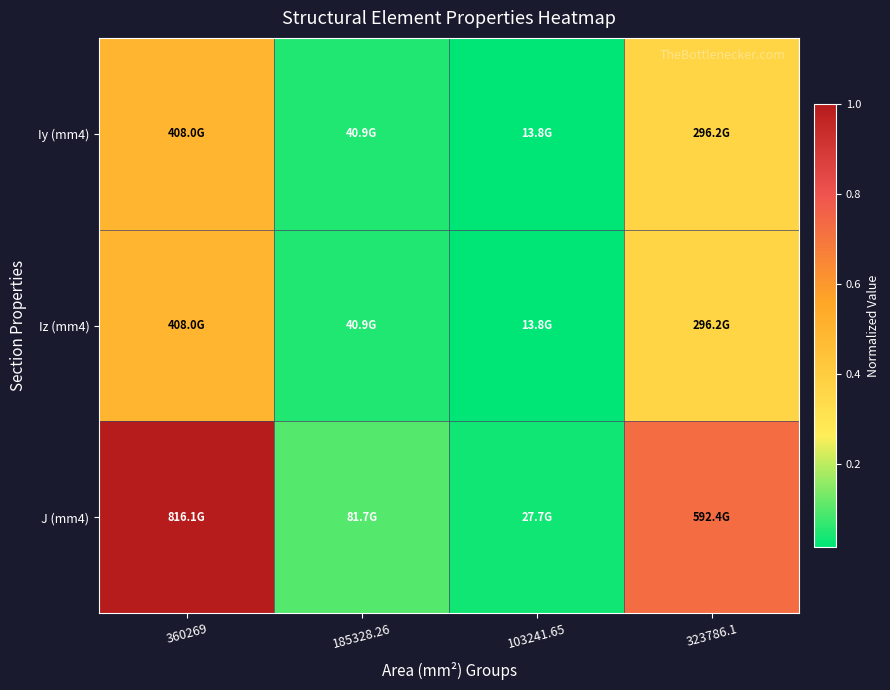

Which series has the largest range (max minus min)?

J (mm4)